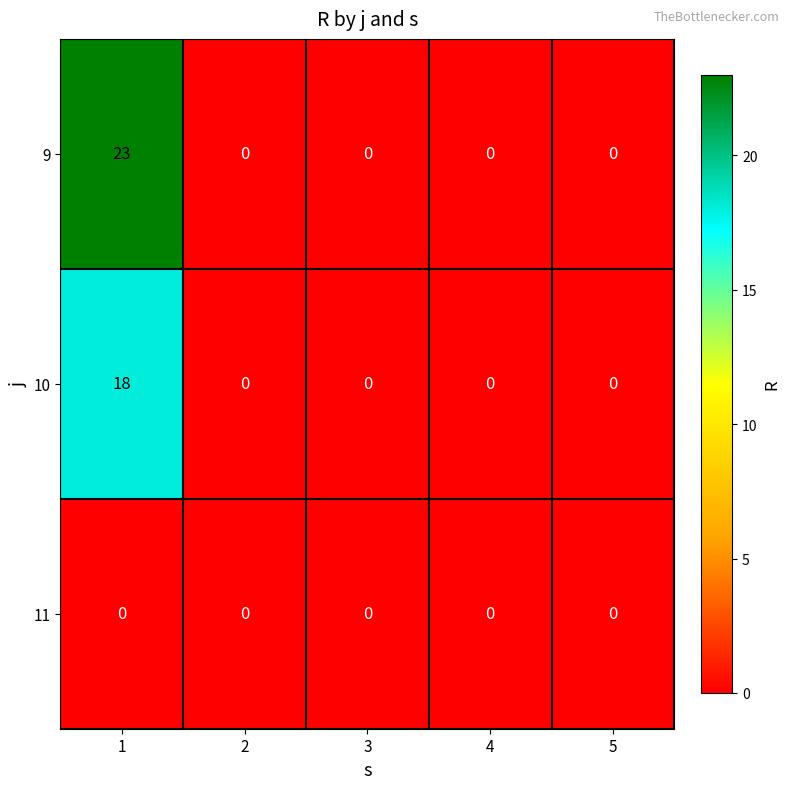

The 9 series shows 0 at 5. True or false?

True